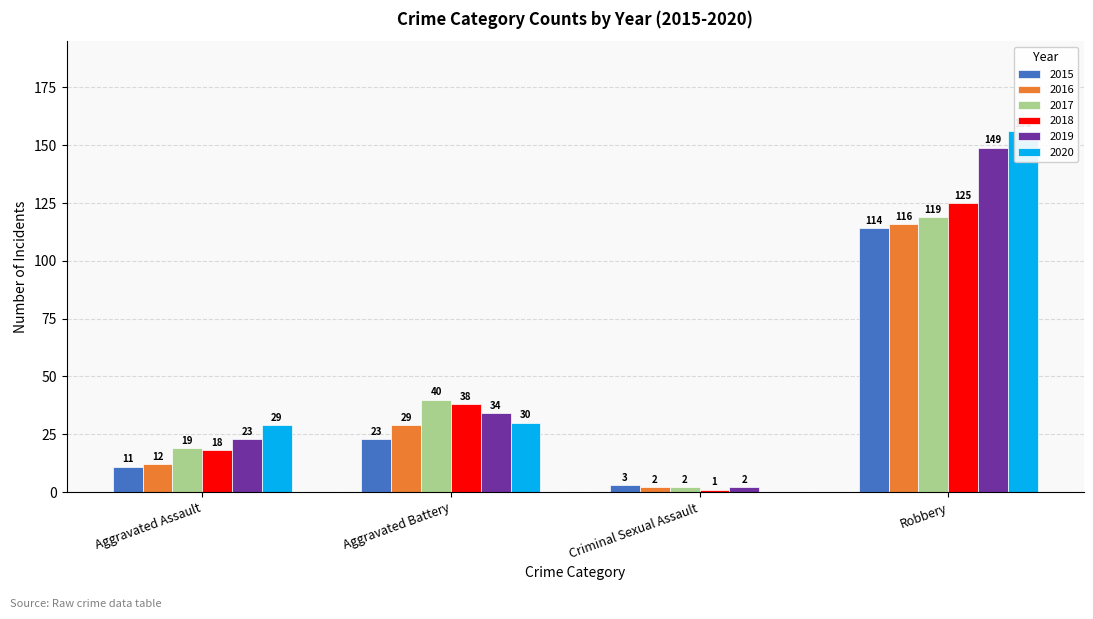

Reading left to right, list all the values displayed in this chart.

2015: 11	23	3	114
2016: 12	29	2	116
2017: 19	40	2	119
2018: 18	38	1	125
2019: 23	34	2	149
2020: 29	30	0	156